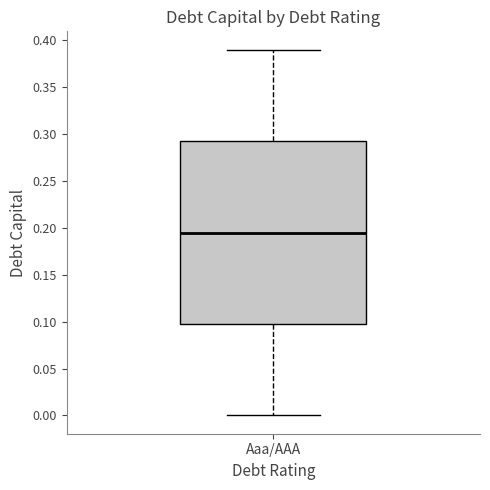

Transcribe this box plot: give where the median line is, the range the box spans, and where the two whiskers end, as read against the y-axis. The values are not printed on the chart, so give them approximately, as read against the axis.

median 0.195, box 0.100 to 0.295, whiskers 0.000 to 0.390